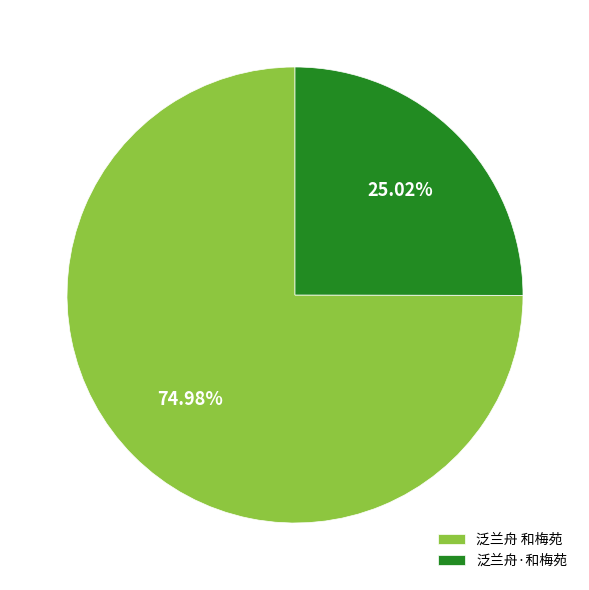

Which slice is the largest?

泛兰舟 和梅苑